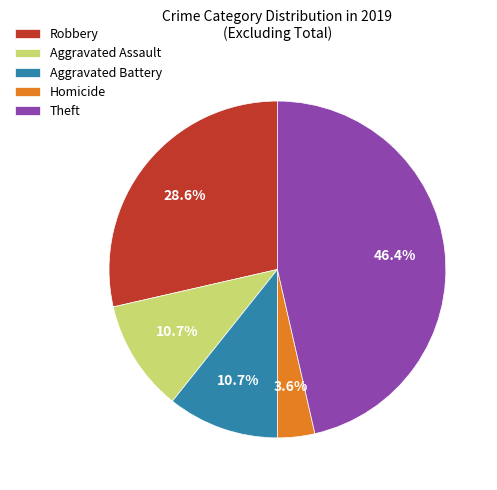

Between Robbery and Aggravated Assault, which is larger?

Robbery